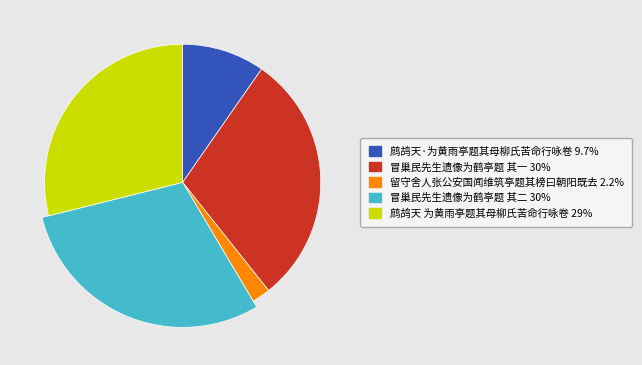

Count the number of slices in the pie.

5